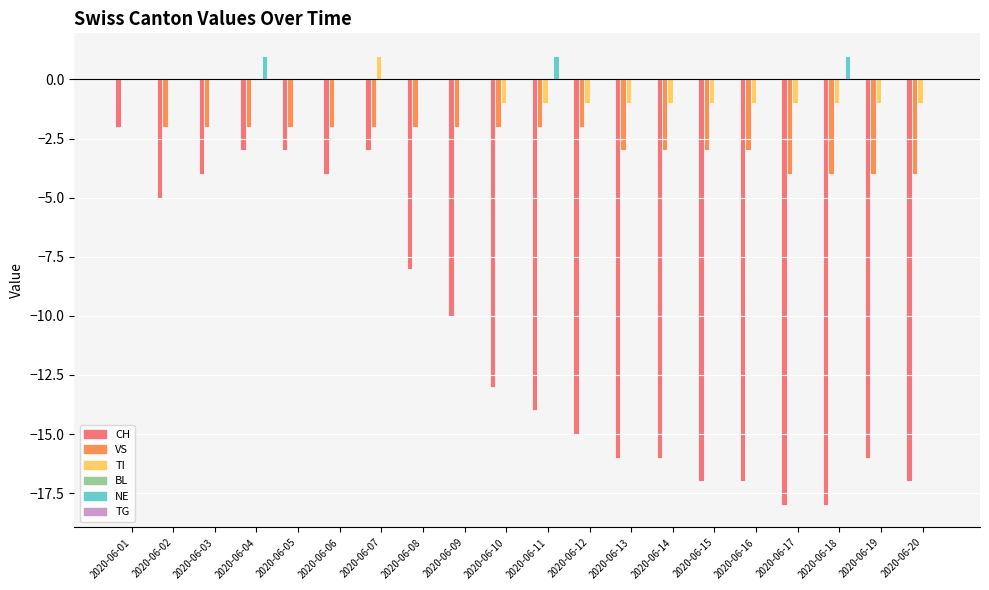

True or false: VS has a value of -1 at 2020-06-06.

False